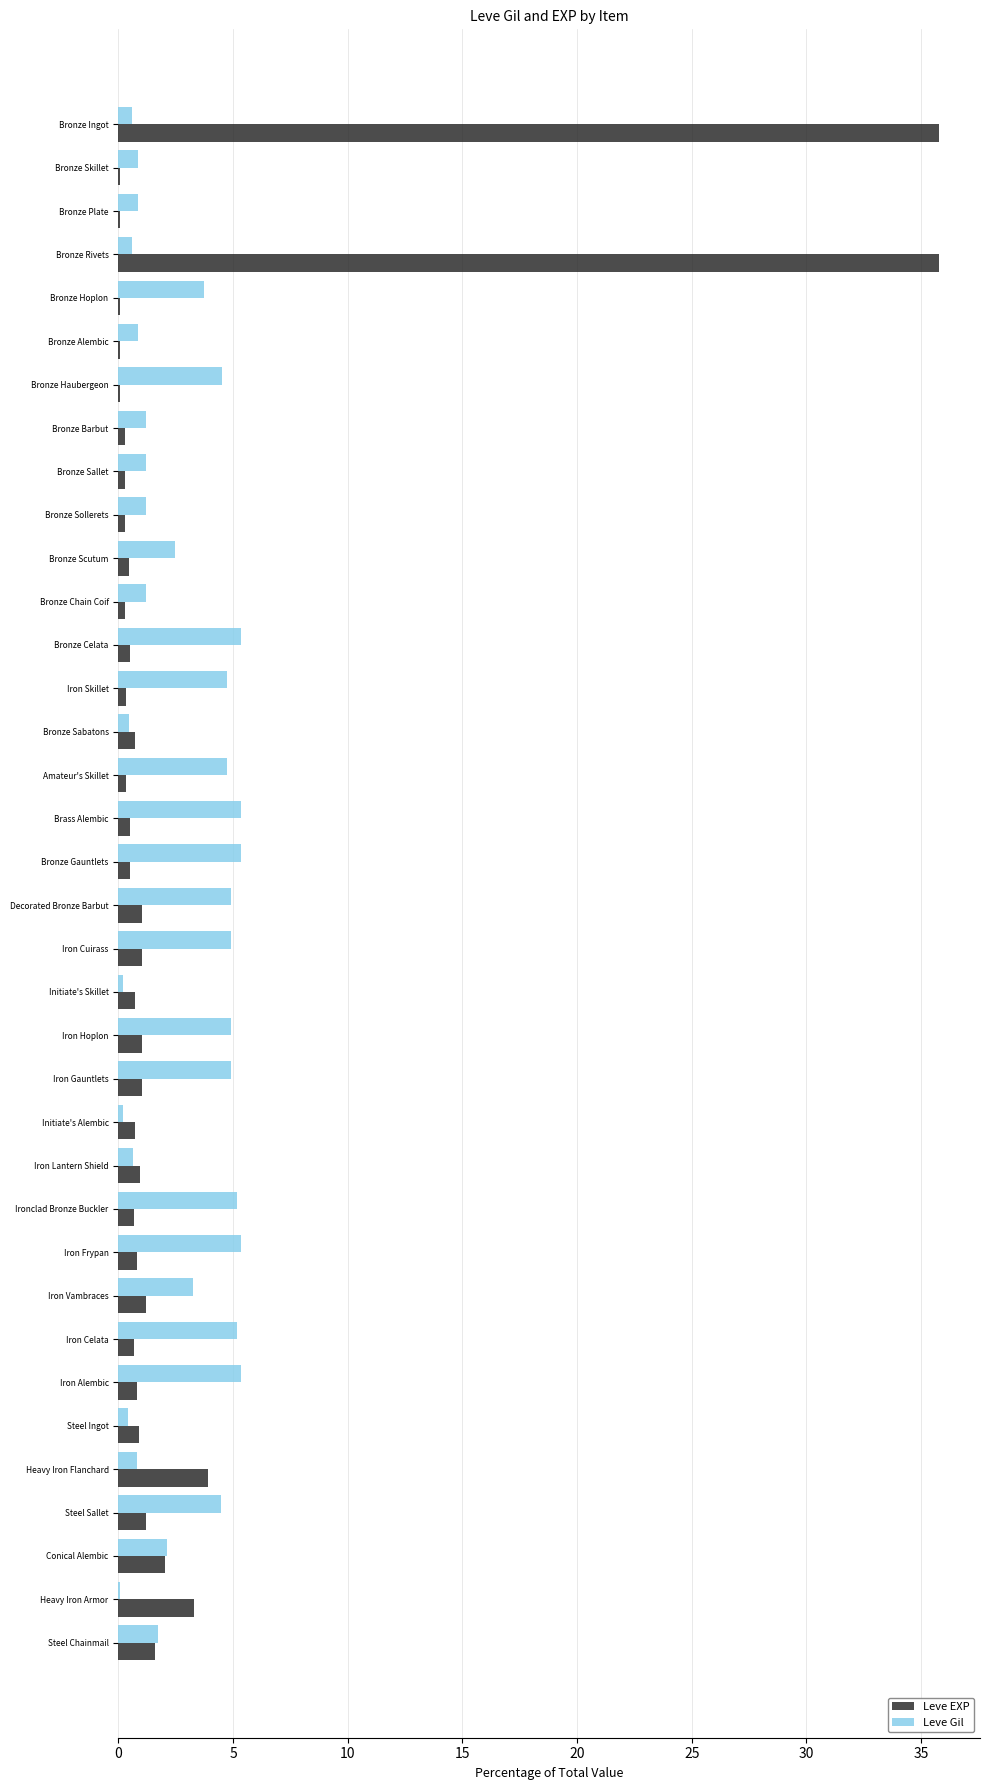

What is the average value of the Leve Gil series?

2.8